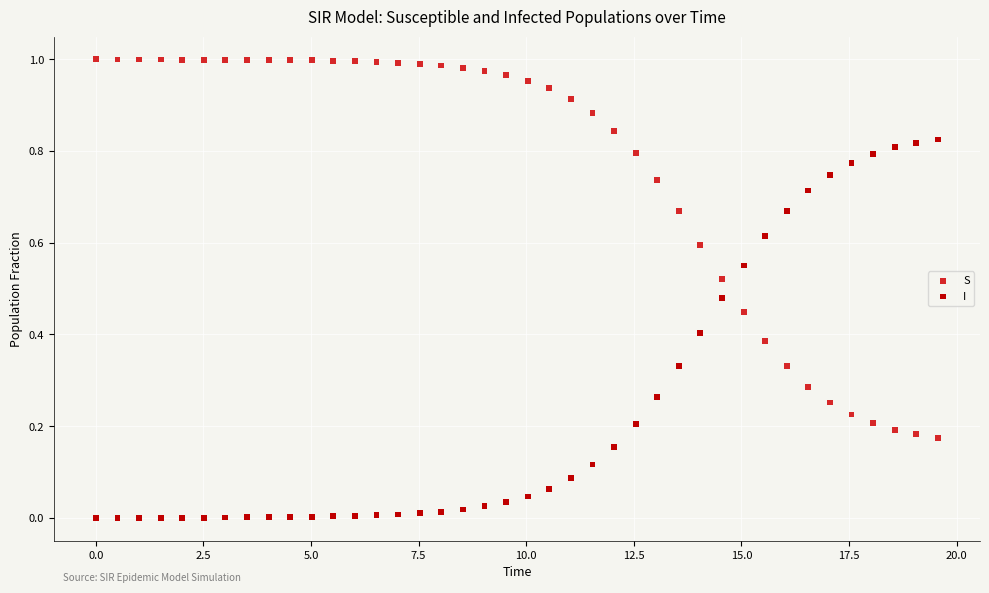

What are all the series names shown in the legend?

S, I